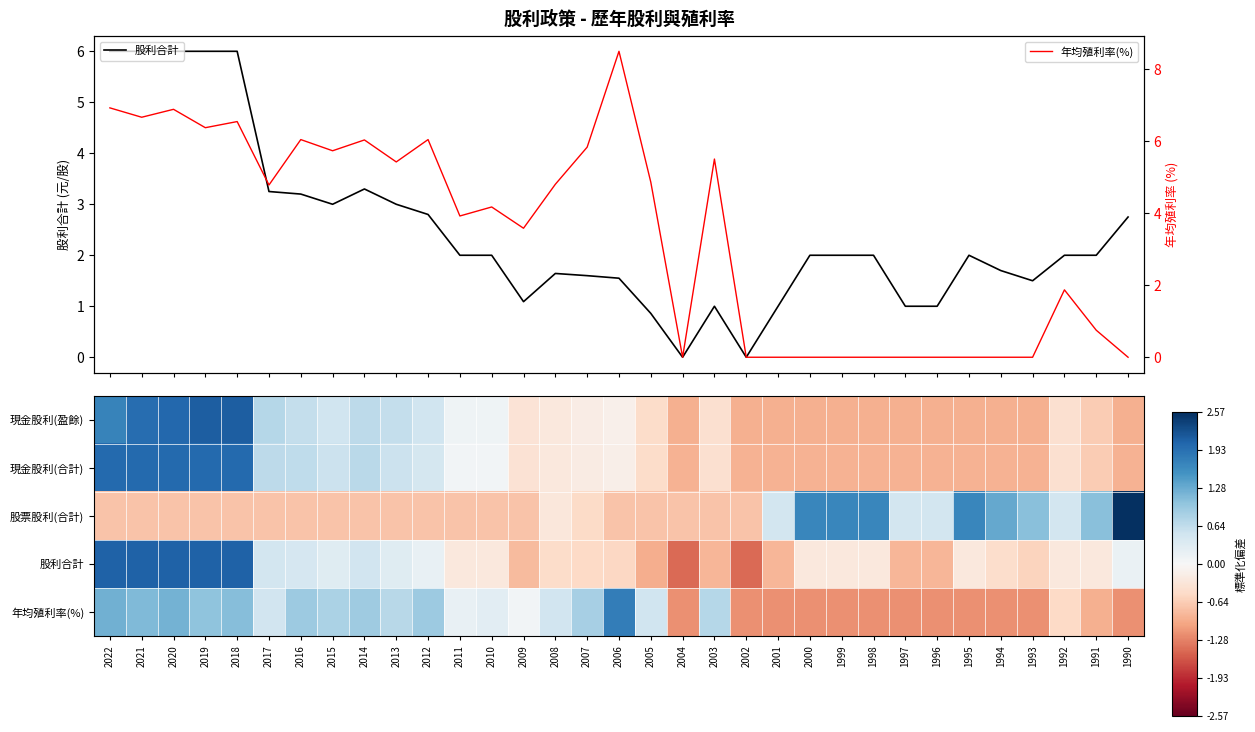

Which series has the largest total across all categories?

年均殖利率(%)